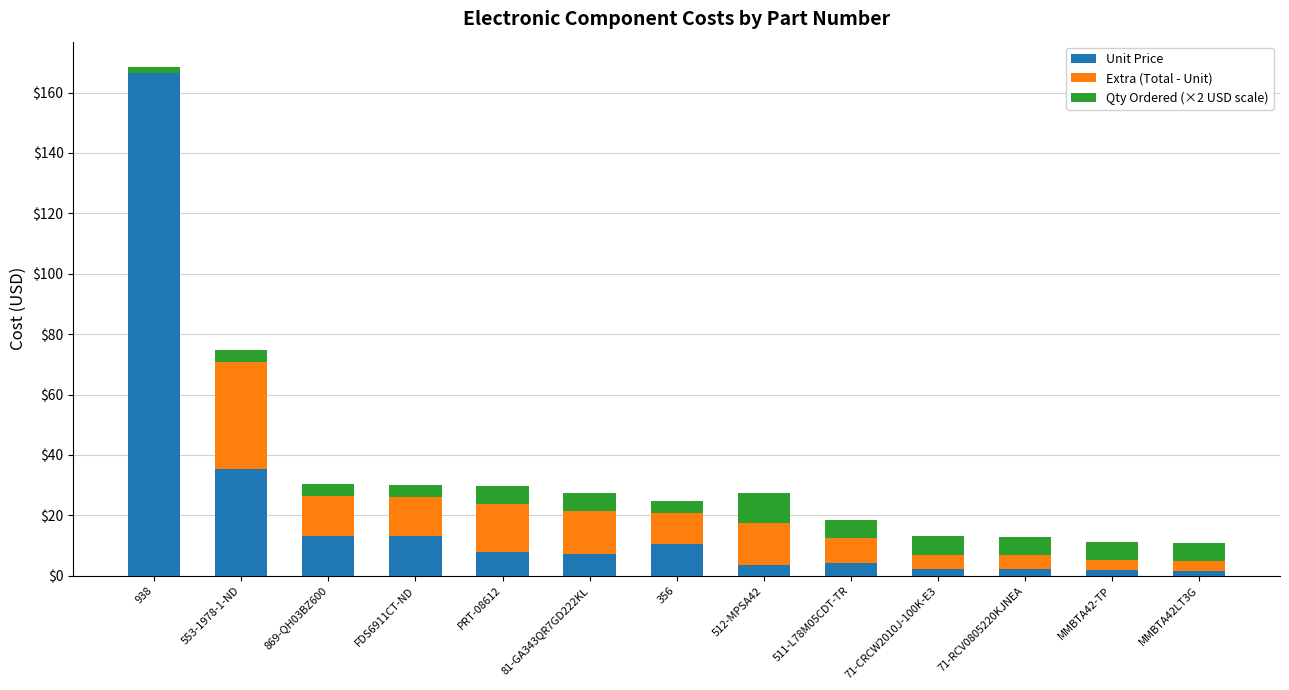

The value of Unit Price at 356 is 4.4. True or false?

False